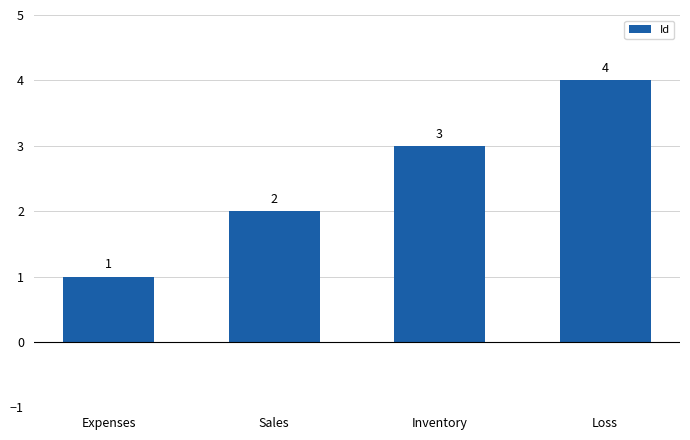

How many values are between 2 and 4?

3